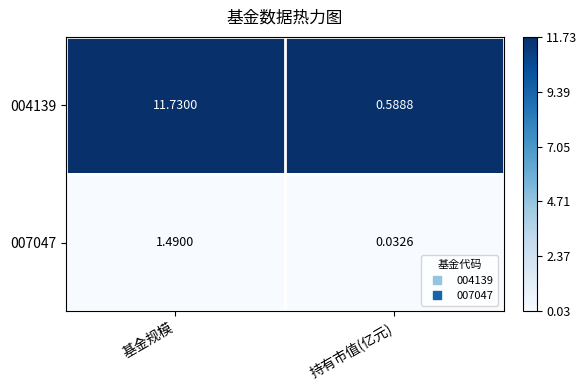

Is the value of 004139 at 持有市值(亿元) greater than the value of 007047 at 持有市值(亿元)?

Yes